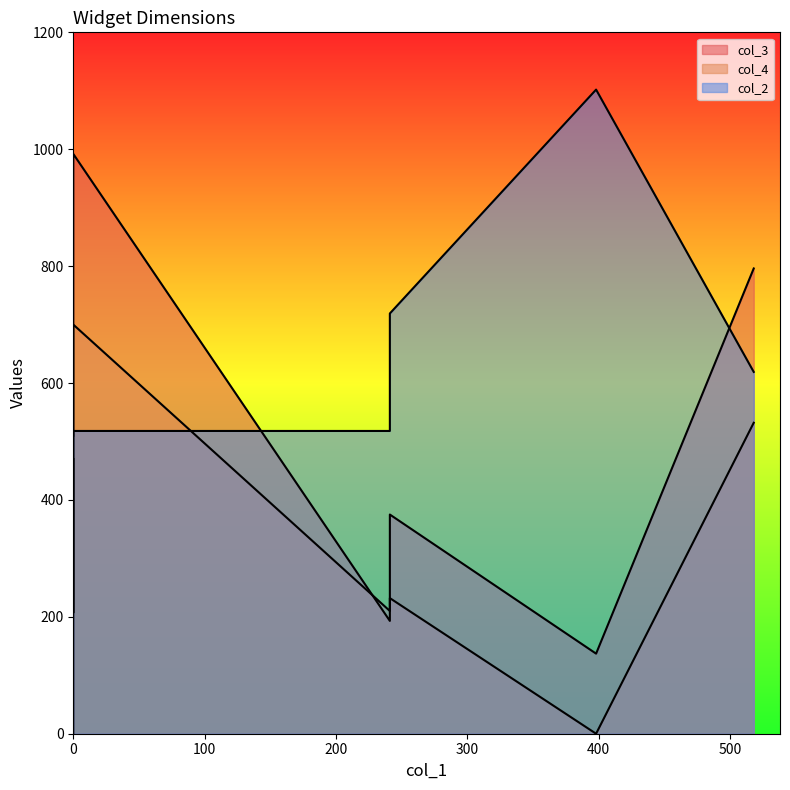

The value of col_4 at 0 is 470. True or false?

True